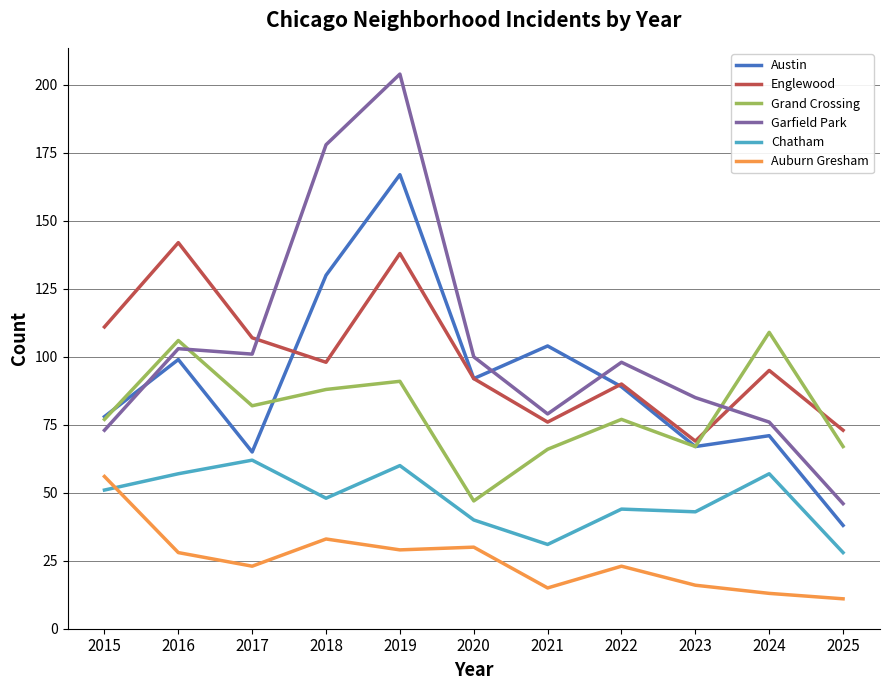

The value of Garfield Park at 2020 is 100. True or false?

True